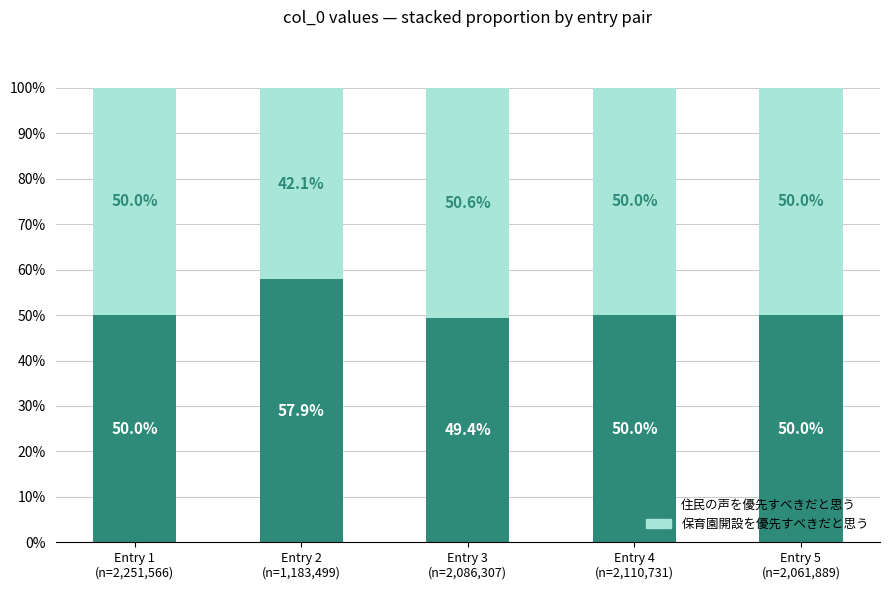

What is the lowest value of the 住民の声を優先すべきだと思う series?

49.4